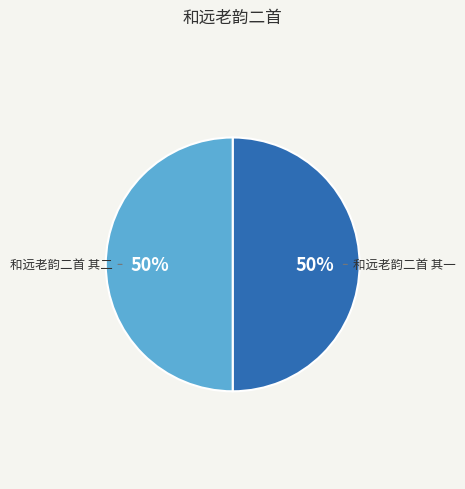

Do 和远老韵二首 其一 and 和远老韵二首 其二 together represent more than half of the pie?

Yes